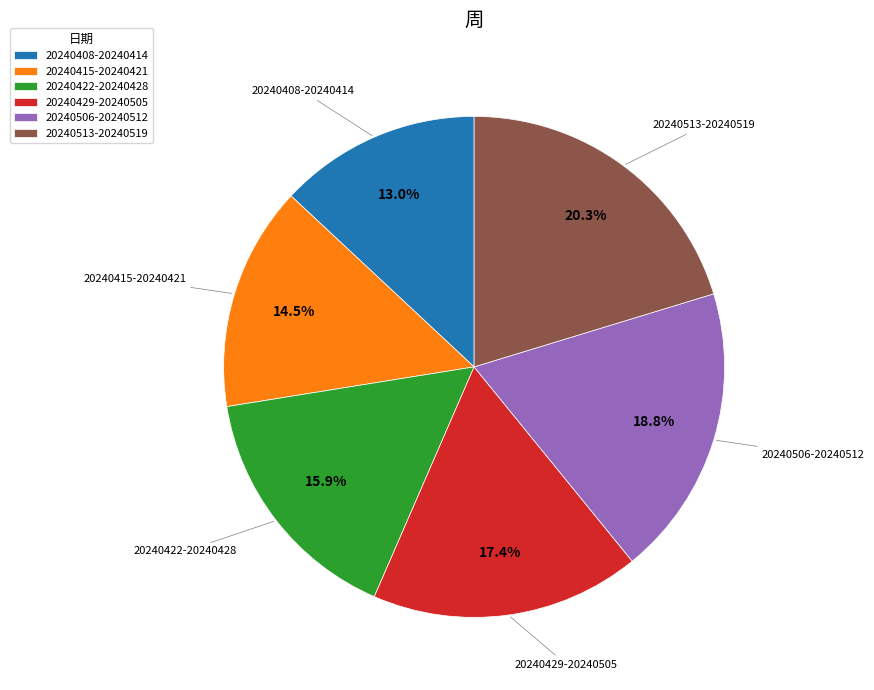

To the nearest percent, what is the difference between the largest and smallest slice percentages?

7%